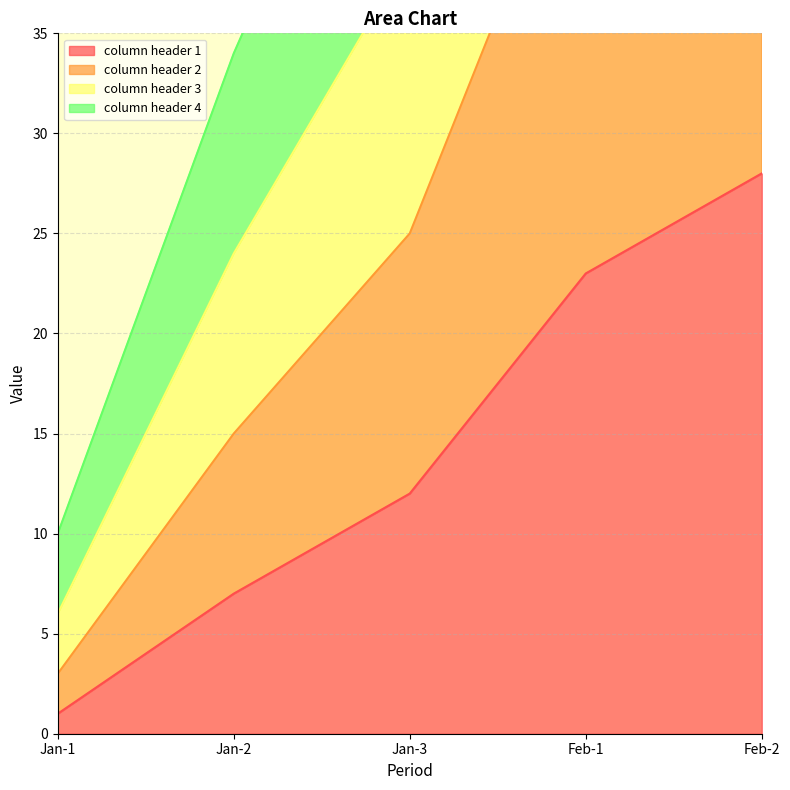

Which category has the lowest value in the column header 1 series?

Jan-1